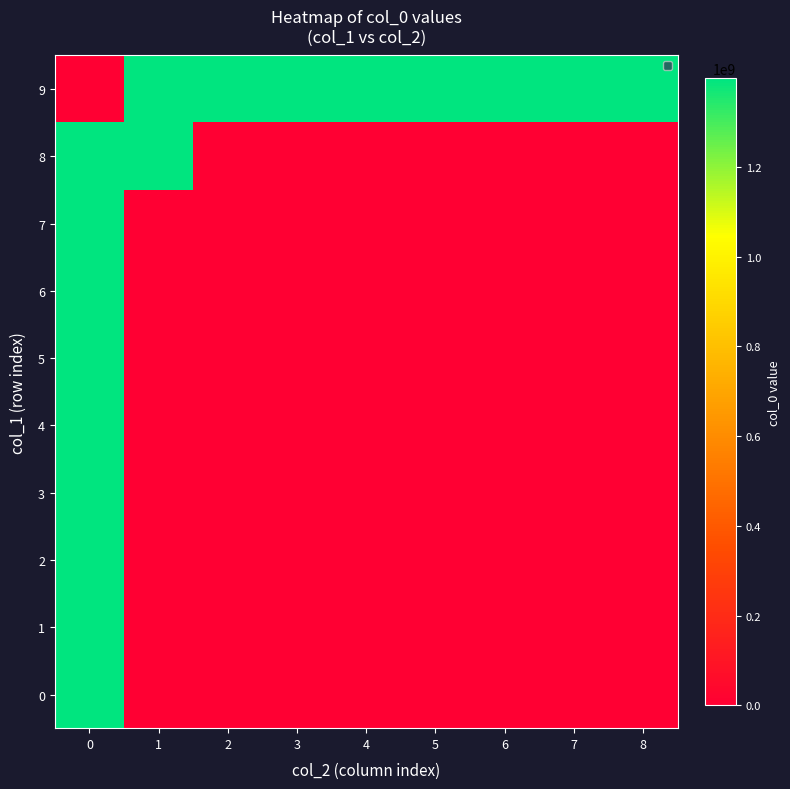

The value of 6 at 6 is 645197991.1. True or false?

False